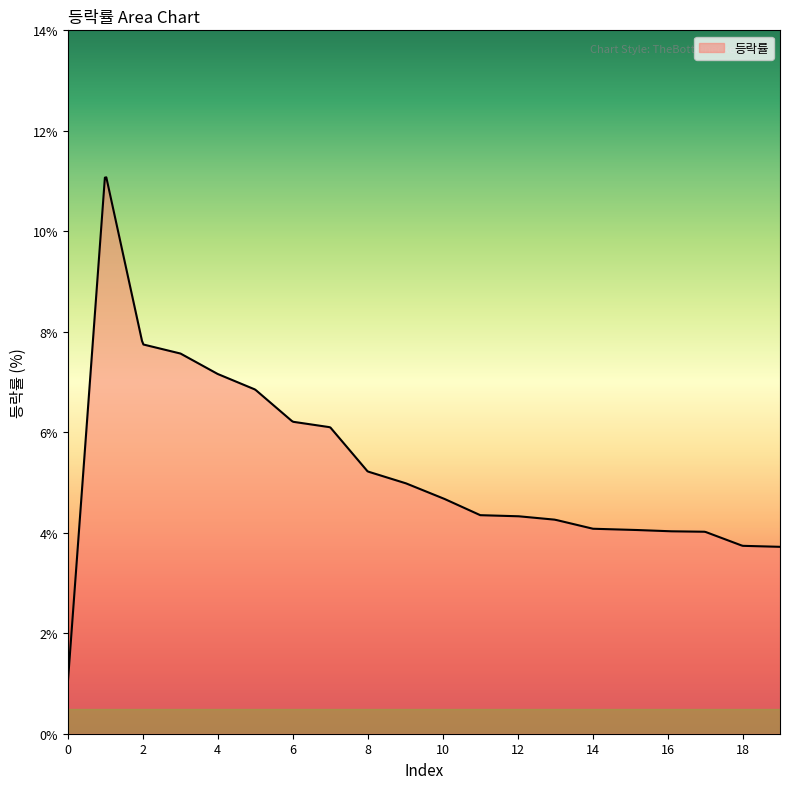

How many distinct data groups are displayed?

1